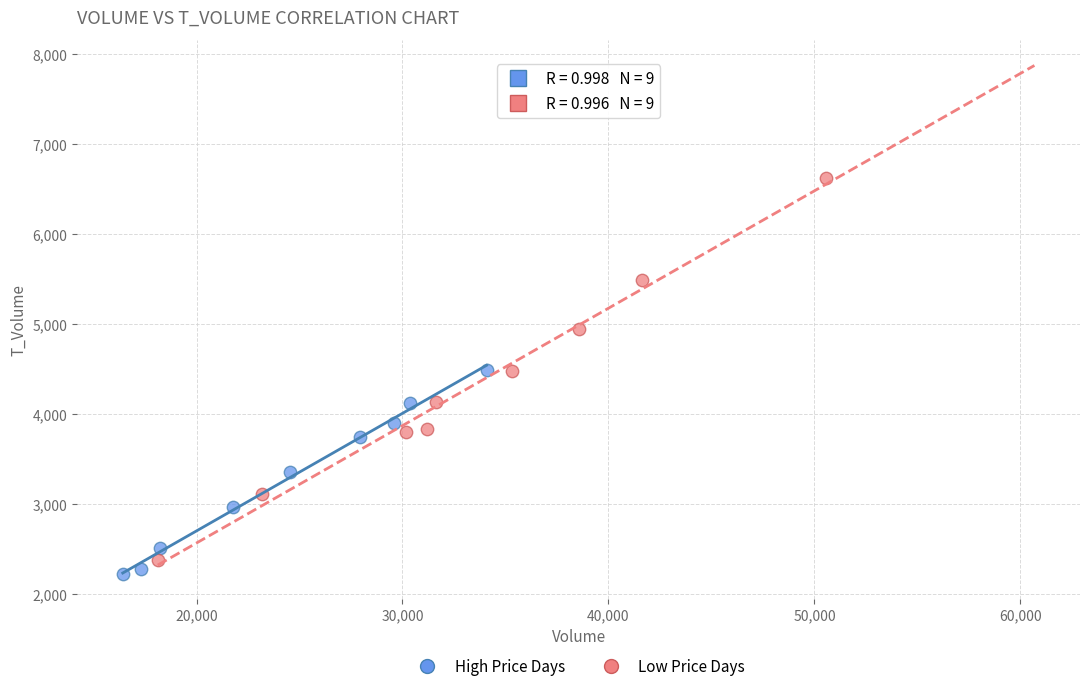

Which series has the largest Y range (max minus min)?

Low Price Days